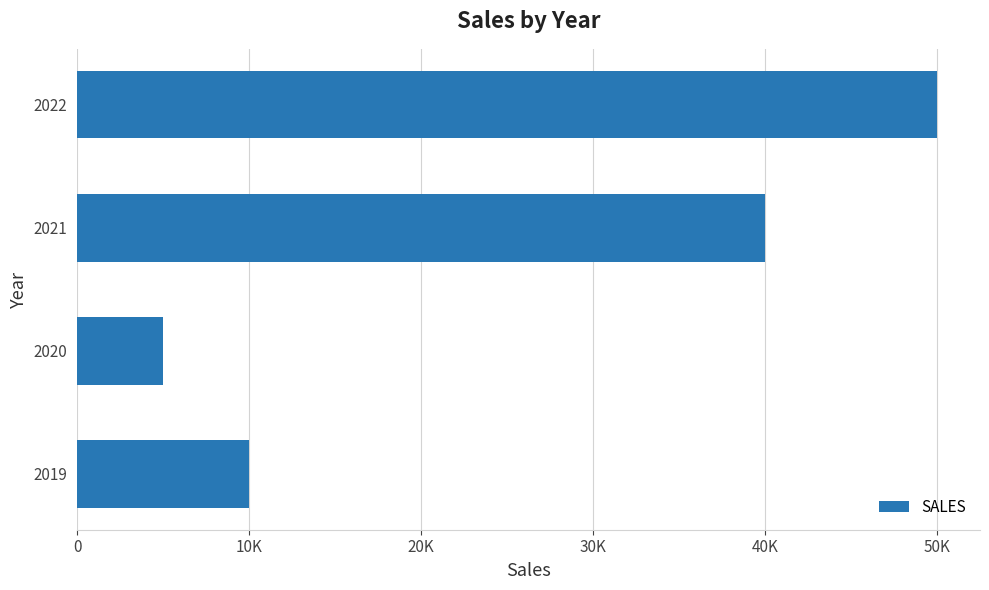

Are the bars horizontal?

Yes